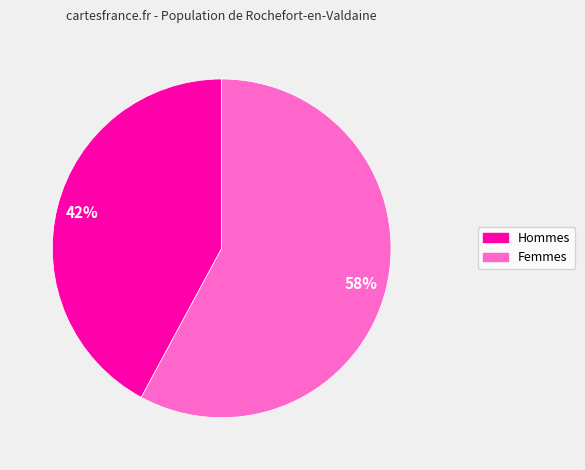

What is the ratio of the value at Hommes to the value at Femmes?

0.7